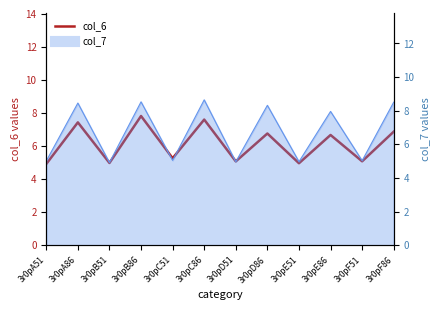

At which category does the data reach its first local peak?

3r0pA86